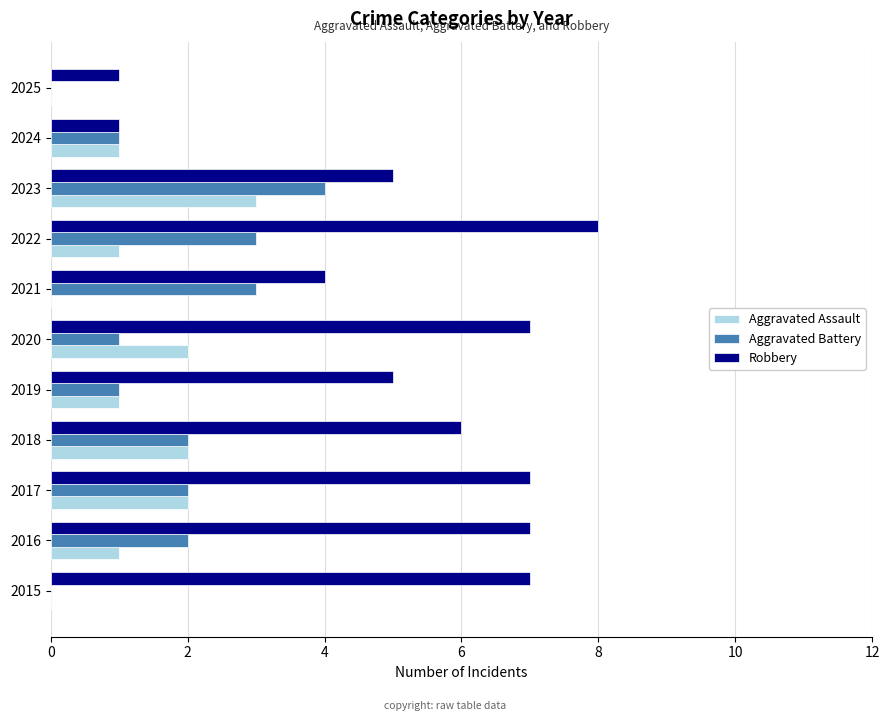

Which series has the largest range (max minus min)?

Robbery